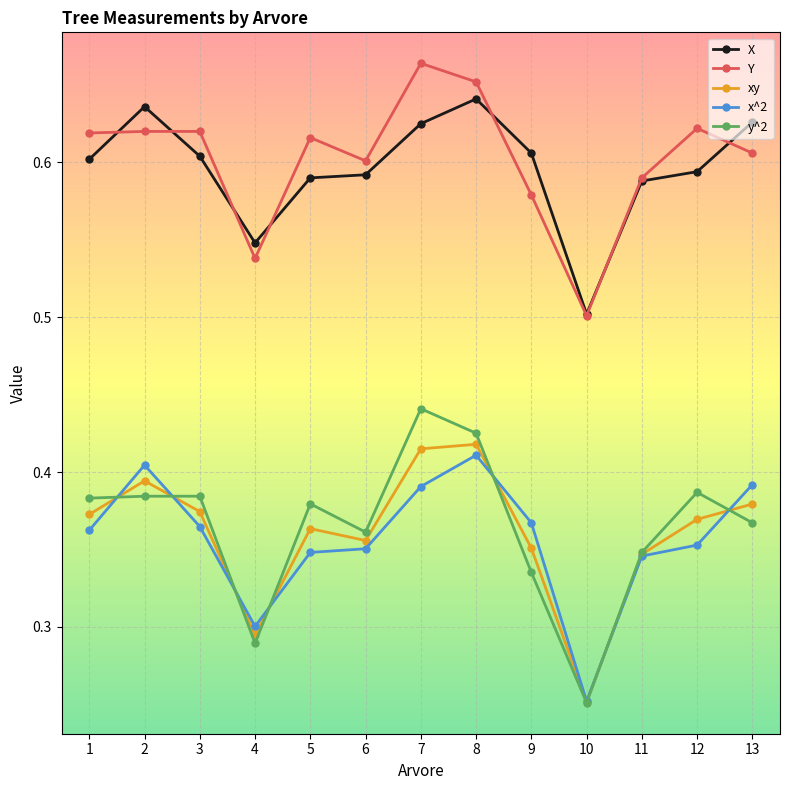

How many intersections are there between Y and X?

7